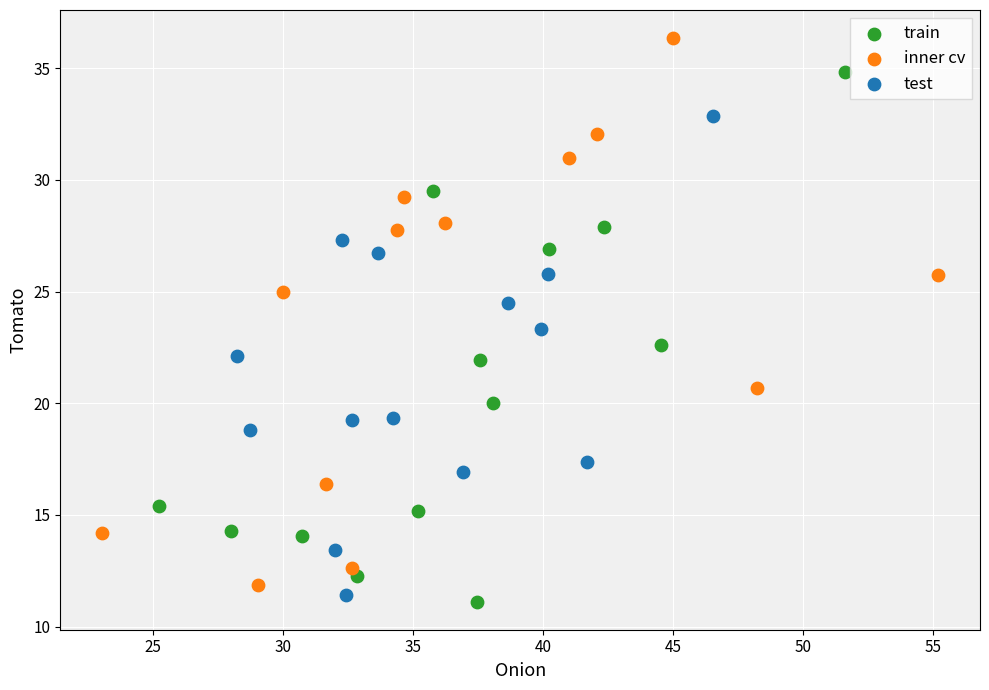

Which series contains the highest Y value?

inner cv